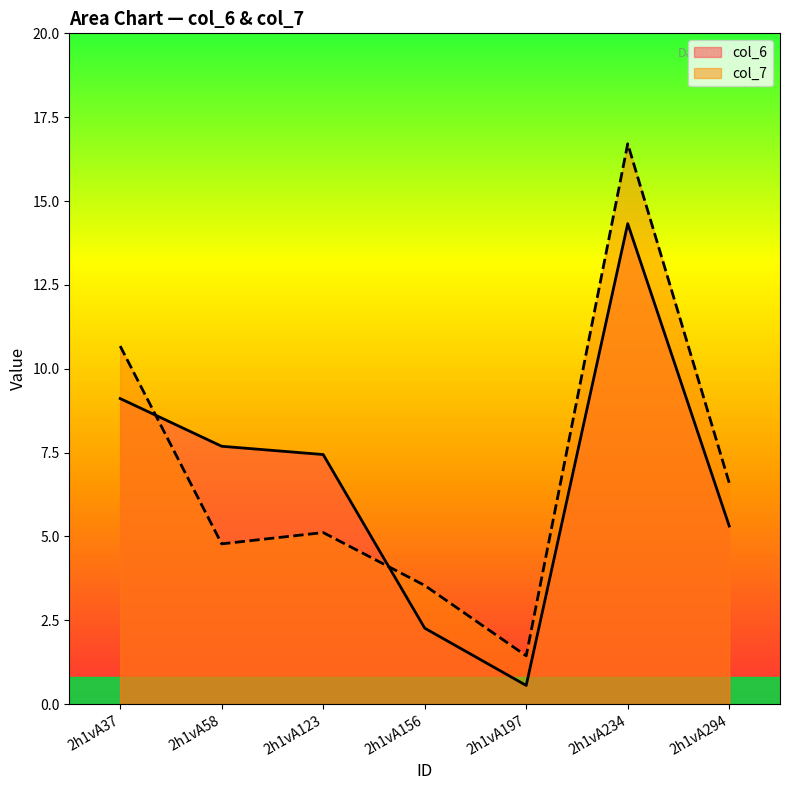

What is the value of the col_7 point at the 2nd from the left?

4.8